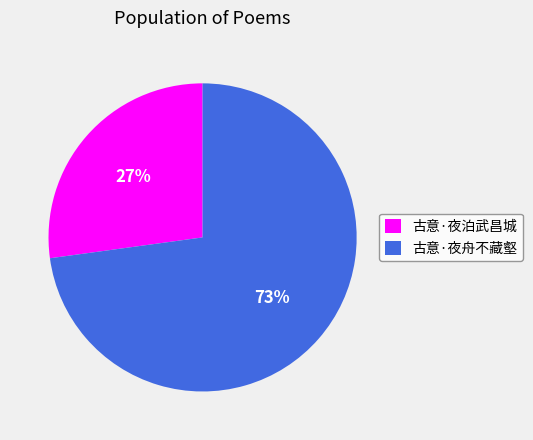

Which slice is the smallest?

古意·夜泊武昌城